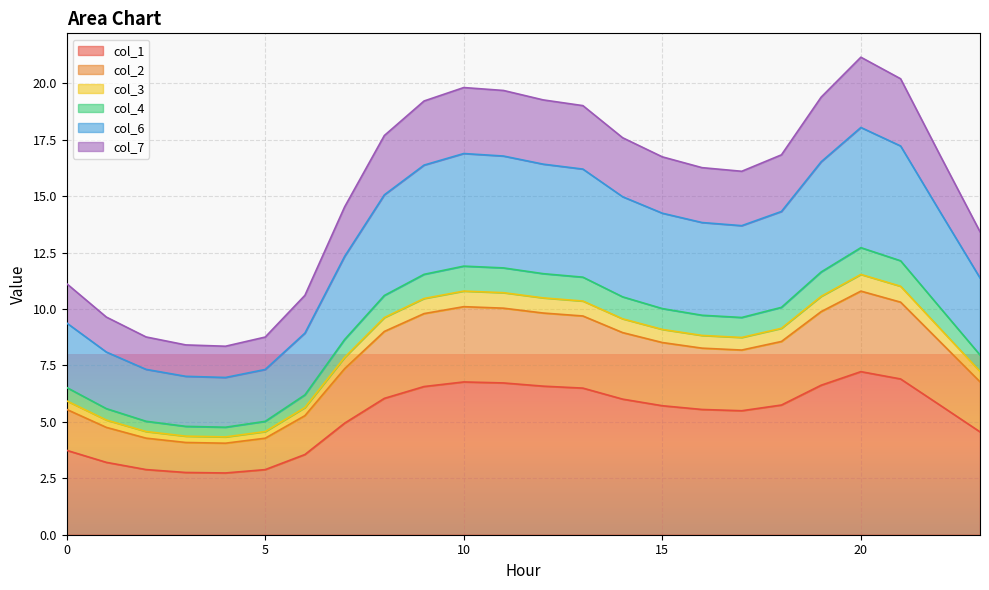

What is the minimum value for col_1?

2.7